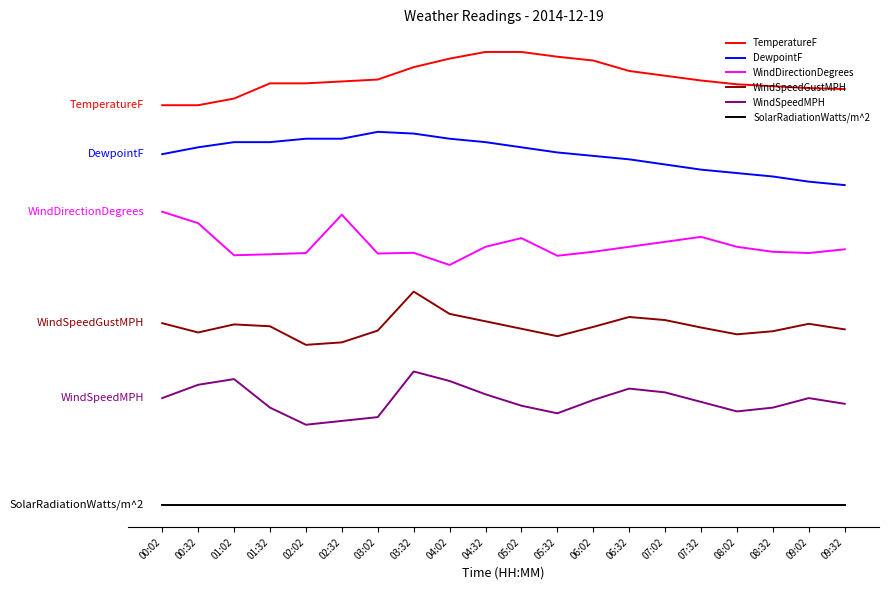

Which series has the largest range (max minus min)?

TemperatureF